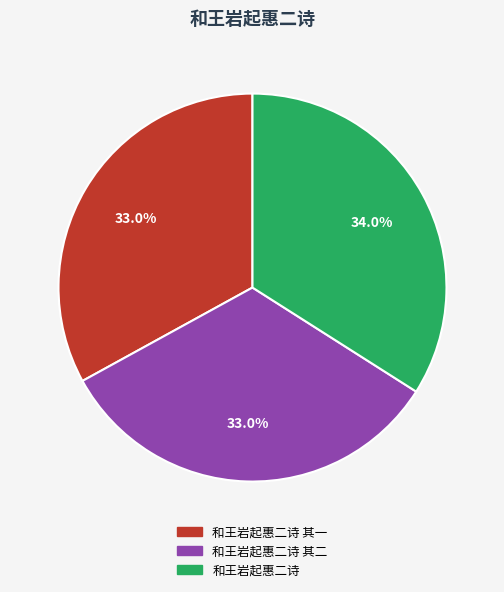

Is there a majority slice in this chart?

No